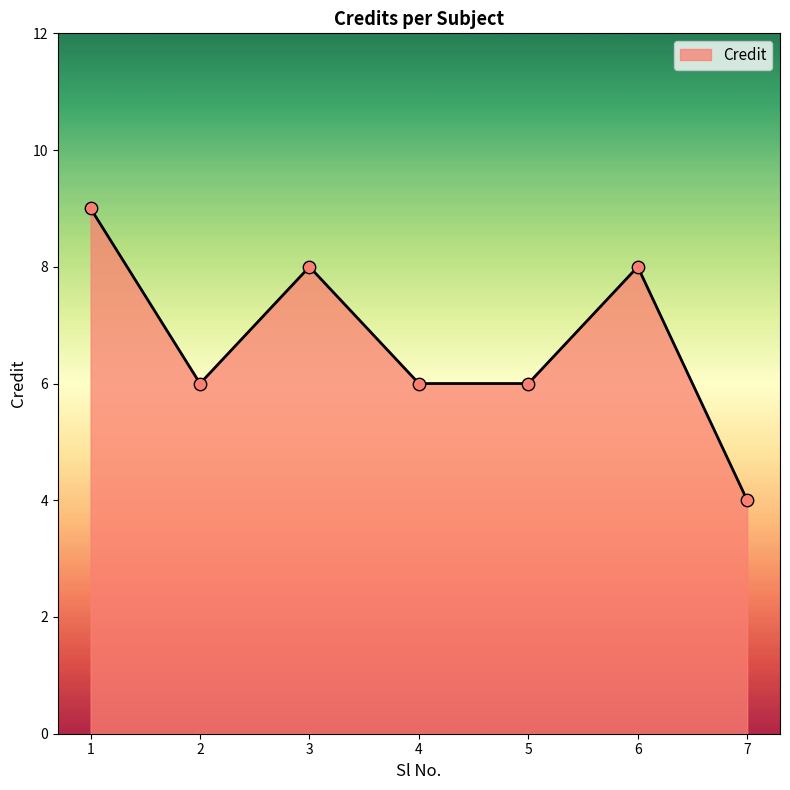

Approximately how many times larger is the value at 5 compared to 7?

1.5